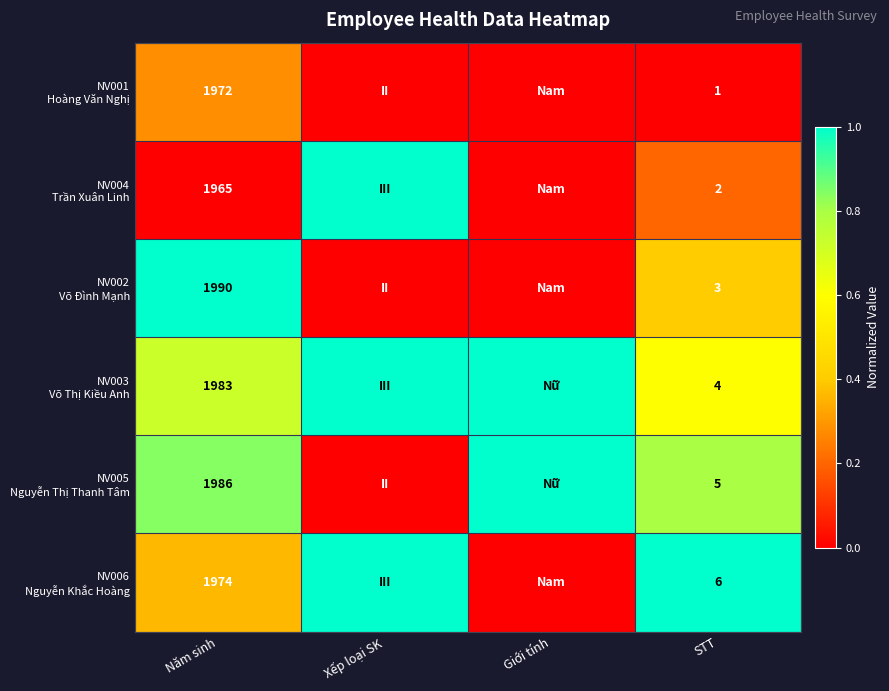

What is the spread (max minus min) of values at STT?

5